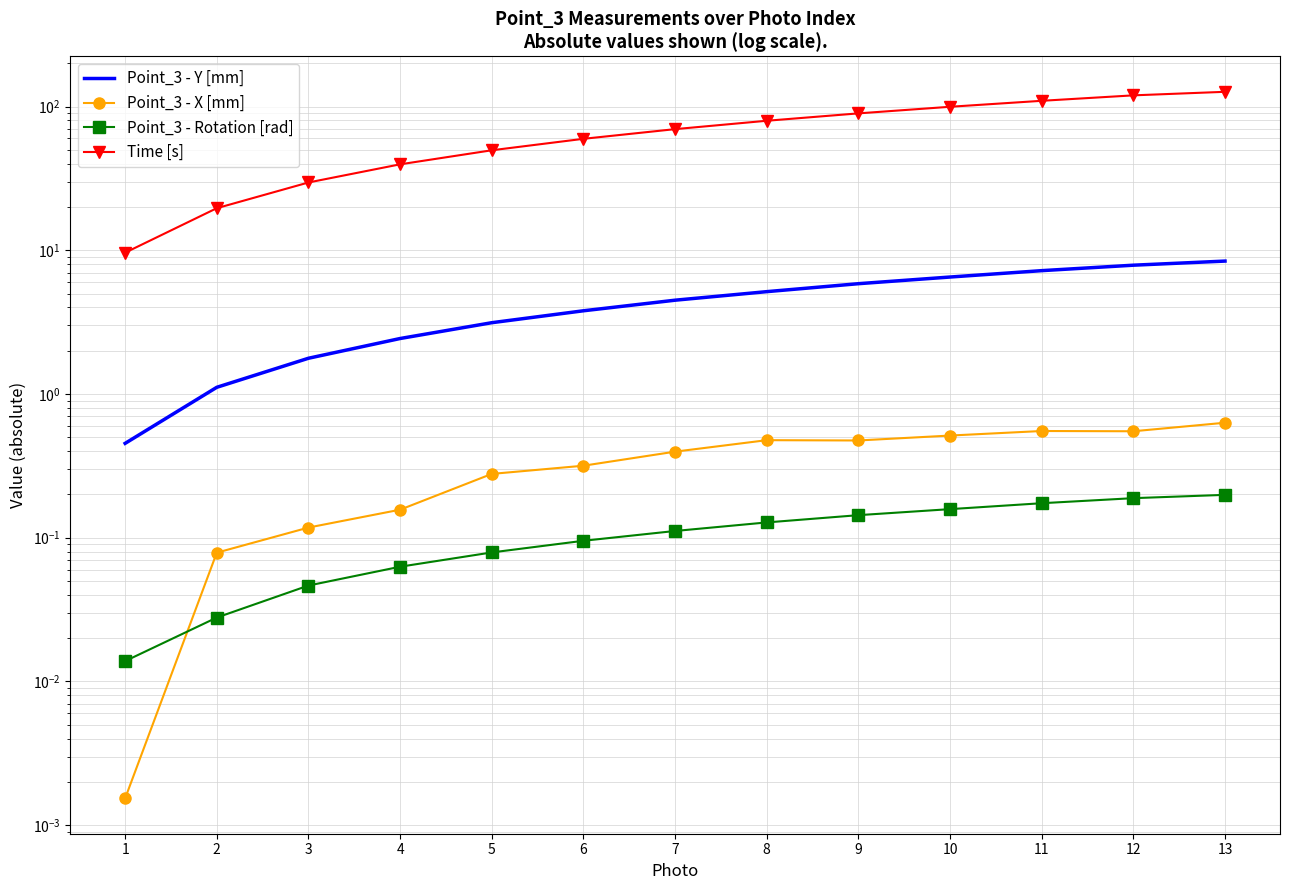

Where is Point_3 - X [mm] nearest to the value 0?

1